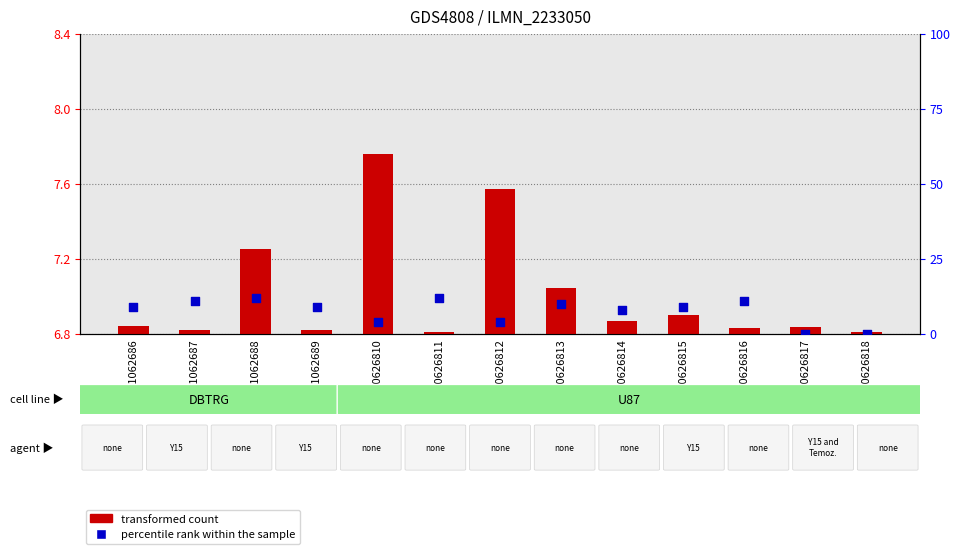

Which series has the largest Y range (max minus min)?

percentile rank within the sample